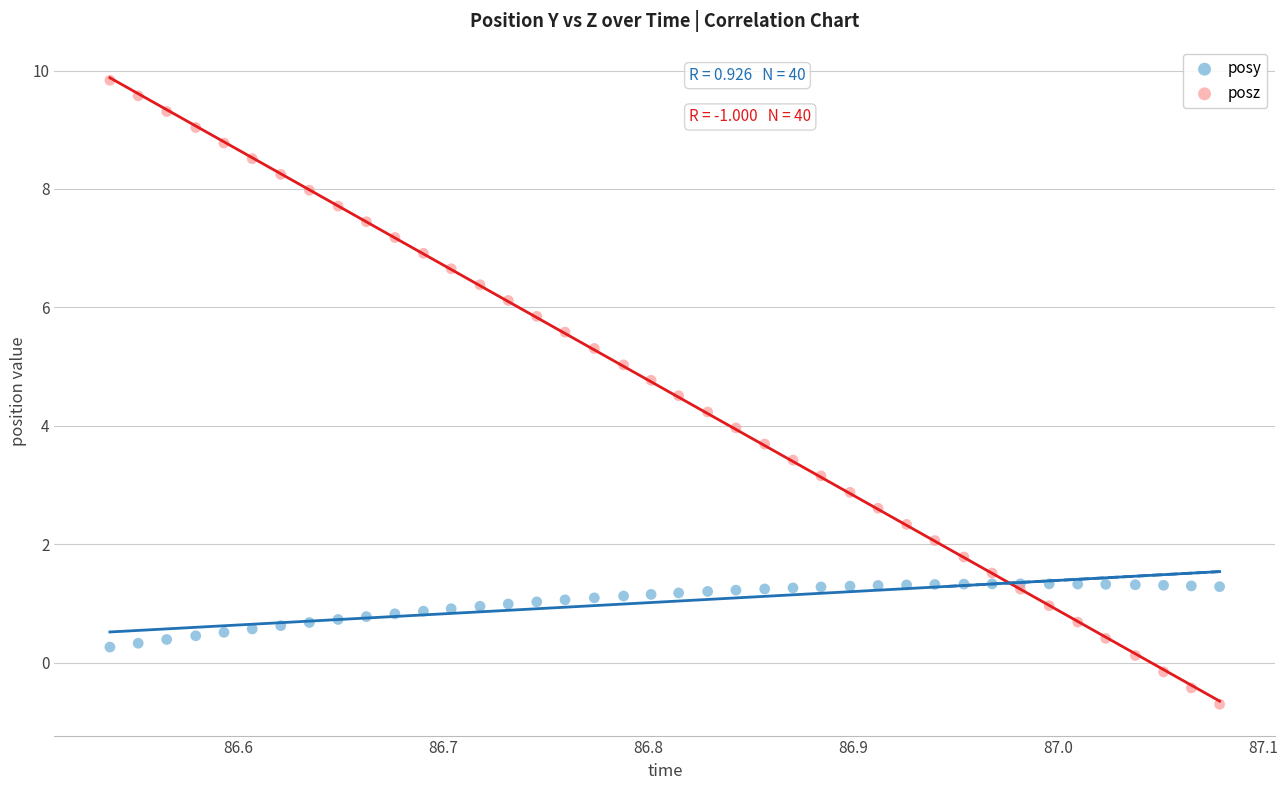

Which series reaches the maximum Y coordinate?

posz